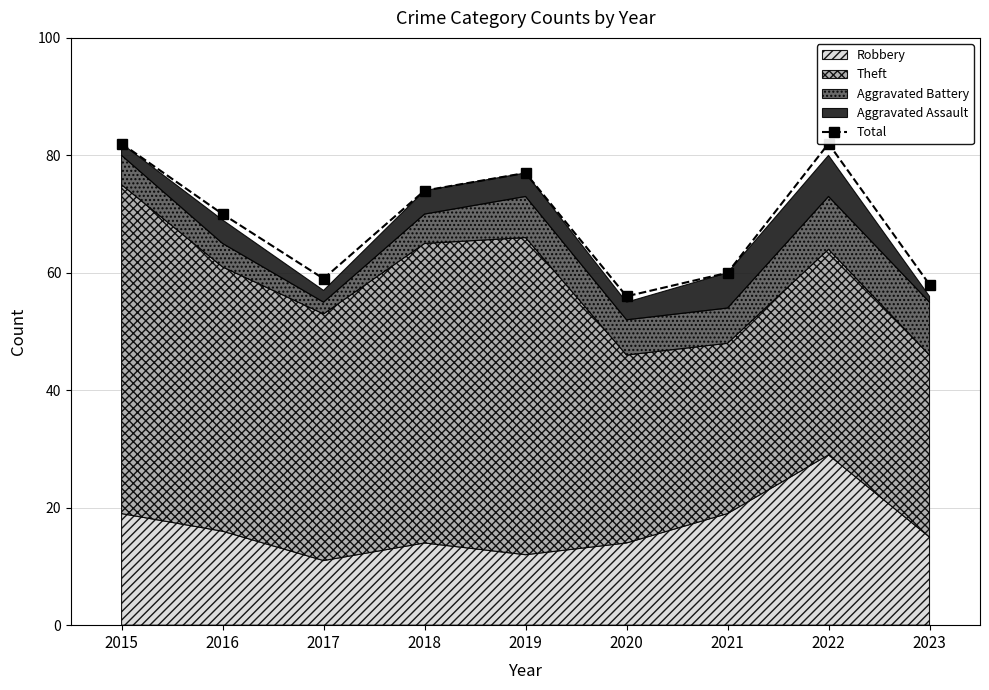

What is the value of the 3rd point from the left?

59